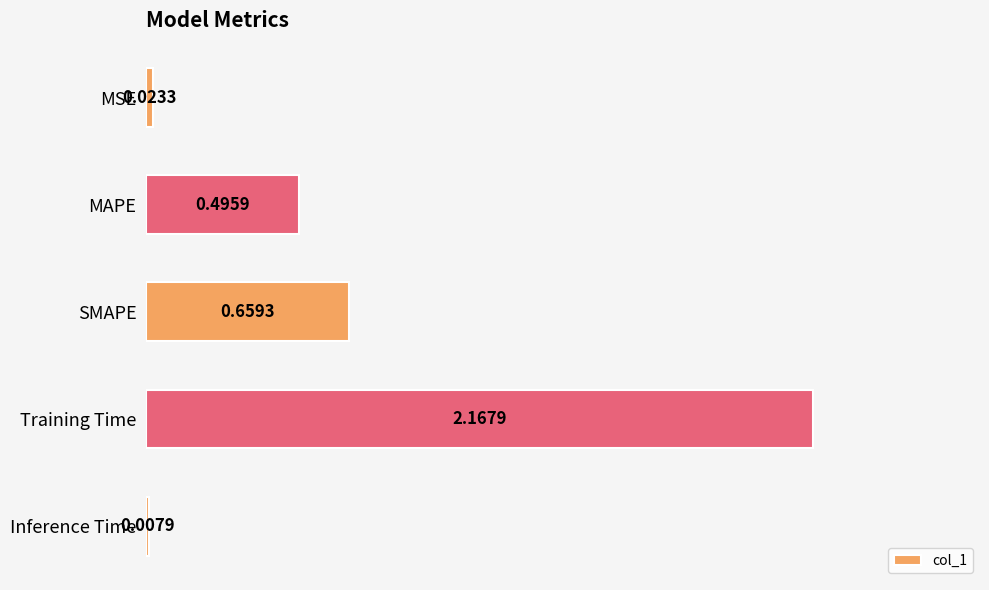

Which has a higher value, Training Time or SMAPE?

Training Time